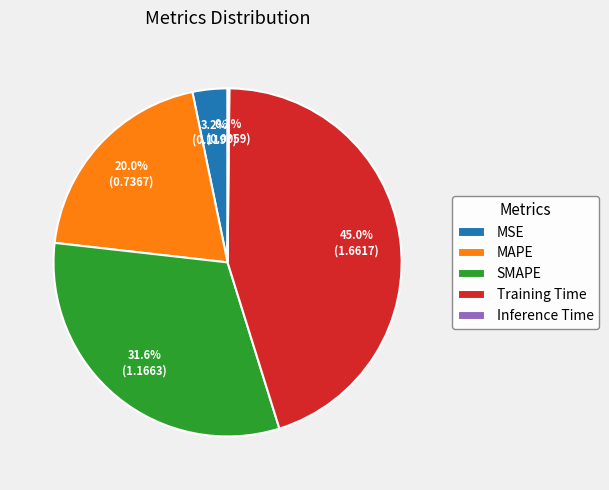

True or false: MAPE accounts for 20% of the total.

True